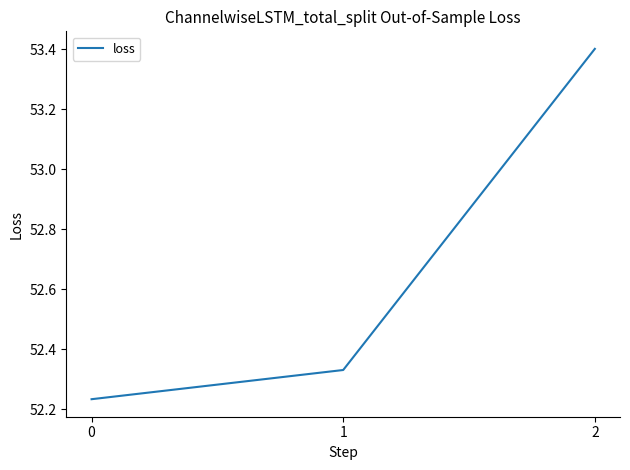

True or false: the data shows 72.2 at 1.

False